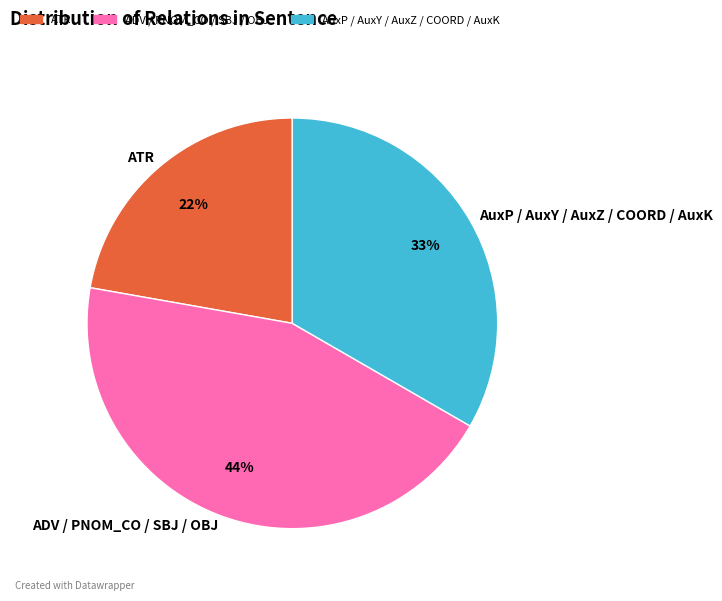

To the nearest percent, what is the average slice percentage?

33%